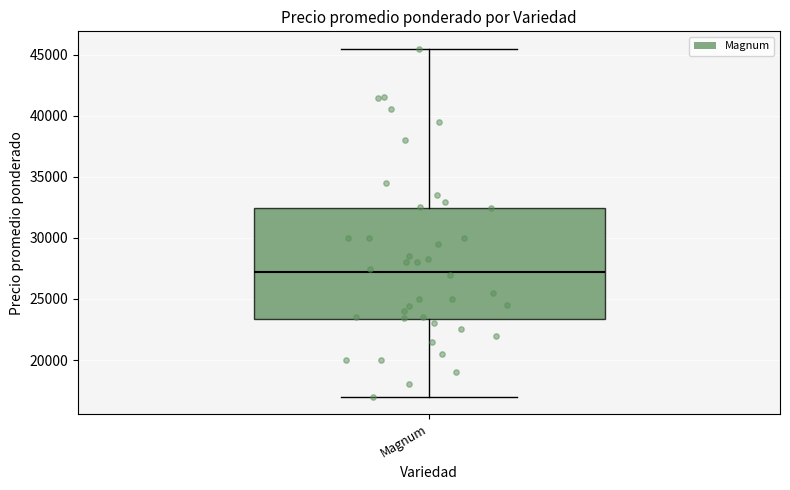

Read this box plot against the y-axis: the position of the median line, the range covered by the box, and the ends of both whiskers. The values are not printed on the chart, so give them approximately, as read against the axis.

median 27000, box 23500 to 32500, whiskers 17000 to 45500